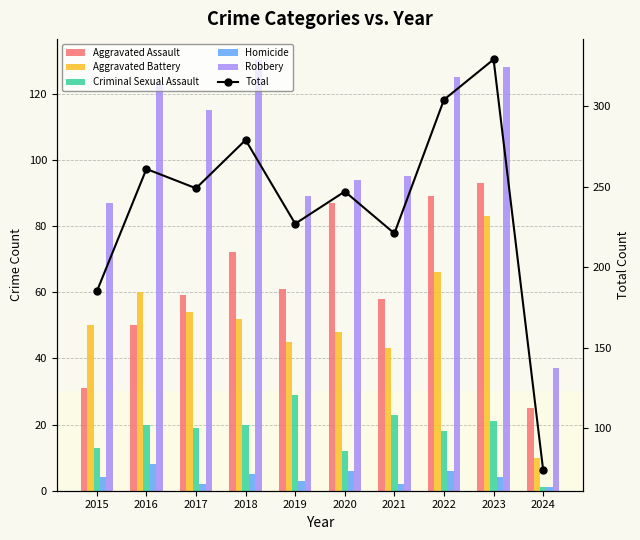

Reading right to left, extract all data points from this chart.

Aggravated Assault: 2024=25	2023=93	2022=89	2021=58	2020=87	2019=61	2018=72	2017=59	2016=50	2015=31
Aggravated Battery: 2024=10	2023=83	2022=66	2021=43	2020=48	2019=45	2018=52	2017=54	2016=60	2015=50
Criminal Sexual Assault: 2024=1	2023=21	2022=18	2021=23	2020=12	2019=29	2018=20	2017=19	2016=20	2015=13
Homicide: 2024=1	2023=4	2022=6	2021=2	2020=6	2019=3	2018=5	2017=2	2016=8	2015=4
Robbery: 2024=37	2023=128	2022=125	2021=95	2020=94	2019=89	2018=130	2017=115	2016=123	2015=87
Total: 2024=74	2023=329	2022=304	2021=221	2020=247	2019=227	2018=279	2017=249	2016=261	2015=185